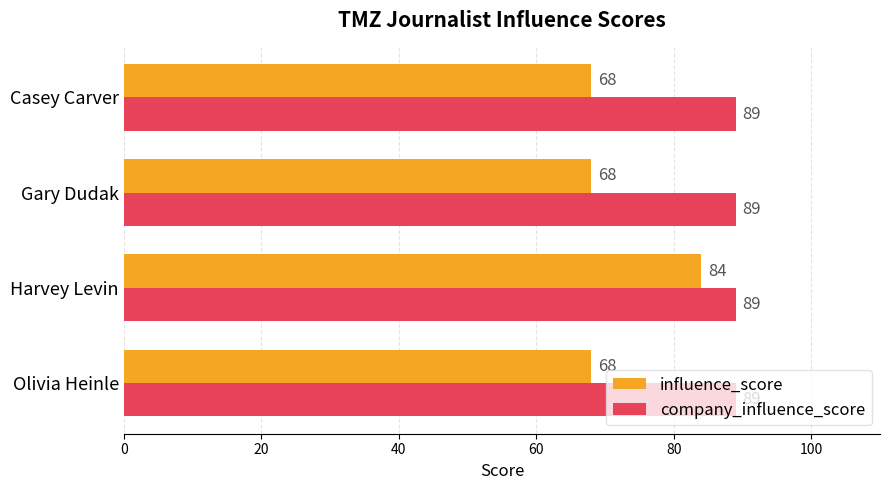

What is the spread (max minus min) of values at Gary Dudak?

21